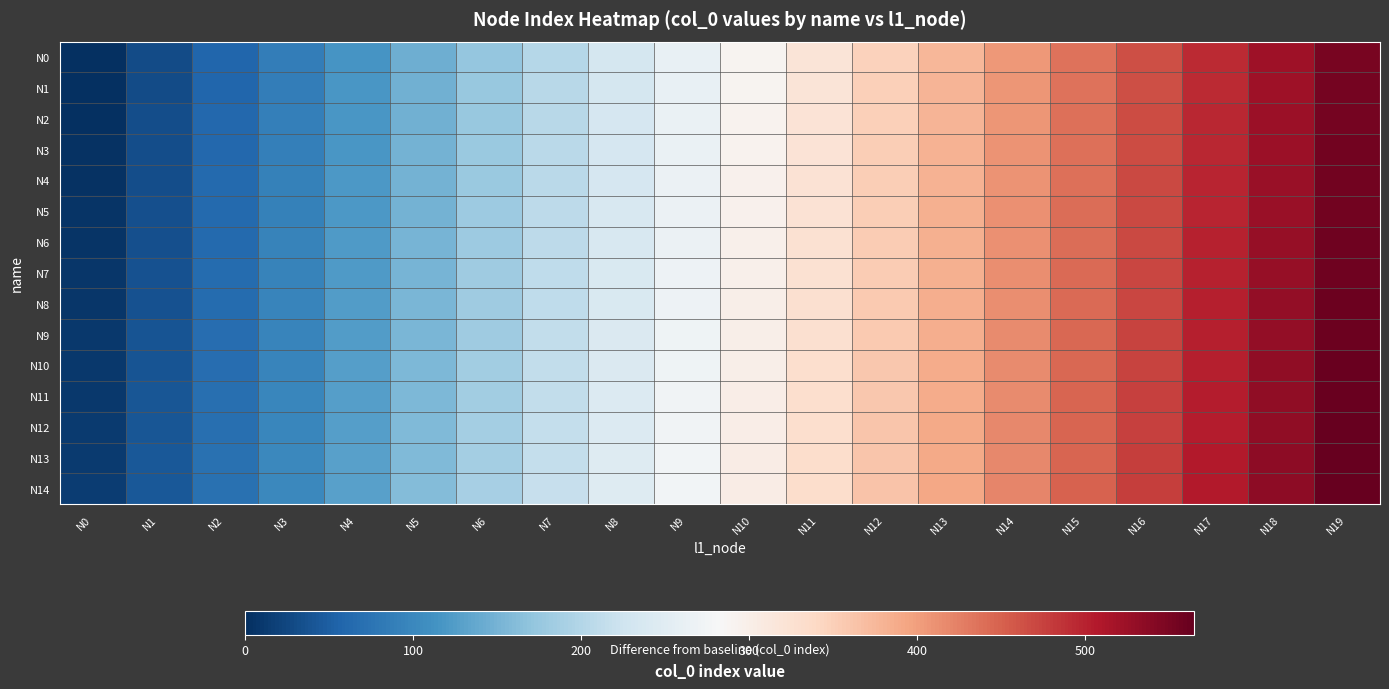

Reading right to left, transcribe all the data shown in this chart.

N0: N19=551	N18=522	N17=493	N16=464	N15=435	N14=406	N13=377	N12=348	N11=319	N10=290	N9=261	N8=232	N7=203	N6=174	N5=145	N4=116	N3=87	N2=58	N1=29	N0=0
N1: N19=552	N18=523	N17=494	N16=465	N15=436	N14=407	N13=378	N12=349	N11=320	N10=291	N9=262	N8=233	N7=204	N6=175	N5=146	N4=117	N3=88	N2=59	N1=30	N0=1
N2: N19=553	N18=524	N17=495	N16=466	N15=437	N14=408	N13=379	N12=350	N11=321	N10=292	N9=263	N8=234	N7=205	N6=176	N5=147	N4=118	N3=89	N2=60	N1=31	N0=2
N3: N19=554	N18=525	N17=496	N16=467	N15=438	N14=409	N13=380	N12=351	N11=322	N10=293	N9=264	N8=235	N7=206	N6=177	N5=148	N4=119	N3=90	N2=61	N1=32	N0=3
N4: N19=555	N18=526	N17=497	N16=468	N15=439	N14=410	N13=381	N12=352	N11=323	N10=294	N9=265	N8=236	N7=207	N6=178	N5=149	N4=120	N3=91	N2=62	N1=33	N0=4
N5: N19=556	N18=527	N17=498	N16=469	N15=440	N14=411	N13=382	N12=353	N11=324	N10=295	N9=266	N8=237	N7=208	N6=179	N5=150	N4=121	N3=92	N2=63	N1=34	N0=5
N6: N19=557	N18=528	N17=499	N16=470	N15=441	N14=412	N13=383	N12=354	N11=325	N10=296	N9=267	N8=238	N7=209	N6=180	N5=151	N4=122	N3=93	N2=64	N1=35	N0=6
N7: N19=558	N18=529	N17=500	N16=471	N15=442	N14=413	N13=384	N12=355	N11=326	N10=297	N9=268	N8=239	N7=210	N6=181	N5=152	N4=123	N3=94	N2=65	N1=36	N0=7
N8: N19=559	N18=530	N17=501	N16=472	N15=443	N14=414	N13=385	N12=356	N11=327	N10=298	N9=269	N8=240	N7=211	N6=182	N5=153	N4=124	N3=95	N2=66	N1=37	N0=8
N9: N19=560	N18=531	N17=502	N16=473	N15=444	N14=415	N13=386	N12=357	N11=328	N10=299	N9=270	N8=241	N7=212	N6=183	N5=154	N4=125	N3=96	N2=67	N1=38	N0=9
N10: N19=561	N18=532	N17=503	N16=474	N15=445	N14=416	N13=387	N12=358	N11=329	N10=300	N9=271	N8=242	N7=213	N6=184	N5=155	N4=126	N3=97	N2=68	N1=39	N0=10
N11: N19=562	N18=533	N17=504	N16=475	N15=446	N14=417	N13=388	N12=359	N11=330	N10=301	N9=272	N8=243	N7=214	N6=185	N5=156	N4=127	N3=98	N2=69	N1=40	N0=11
N12: N19=563	N18=534	N17=505	N16=476	N15=447	N14=418	N13=389	N12=360	N11=331	N10=302	N9=273	N8=244	N7=215	N6=186	N5=157	N4=128	N3=99	N2=70	N1=41	N0=12
N13: N19=564	N18=535	N17=506	N16=477	N15=448	N14=419	N13=390	N12=361	N11=332	N10=303	N9=274	N8=245	N7=216	N6=187	N5=158	N4=129	N3=100	N2=71	N1=42	N0=13
N14: N19=565	N18=536	N17=507	N16=478	N15=449	N14=420	N13=391	N12=362	N11=333	N10=304	N9=275	N8=246	N7=217	N6=188	N5=159	N4=130	N3=101	N2=72	N1=43	N0=14